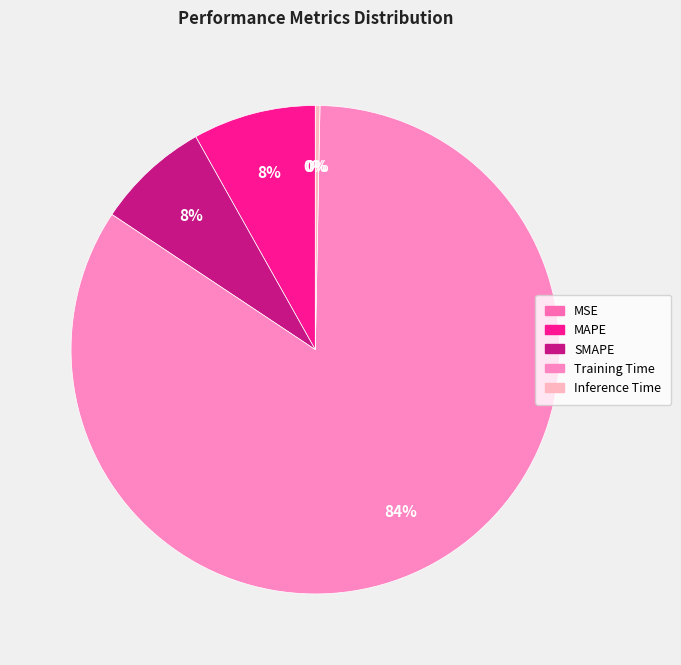

To the nearest percent, what is the average slice percentage?

20%